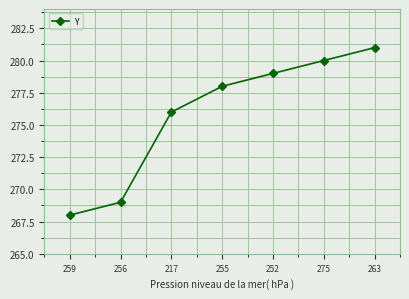

Is it true that the value at 259 is 125?

False